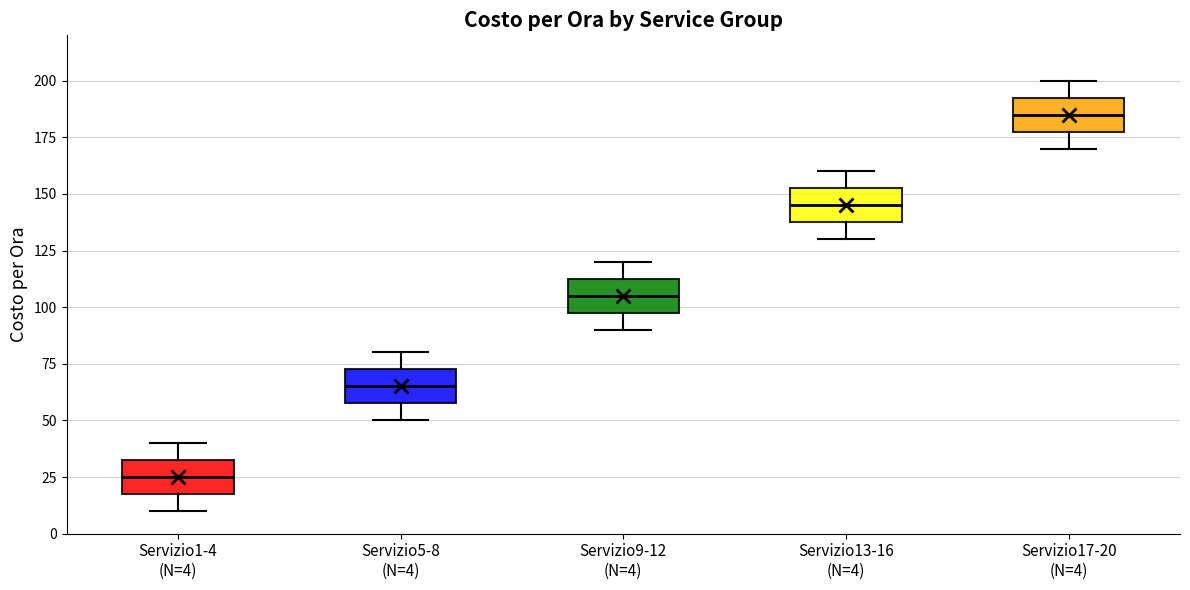

Reading left to right, transcribe this box plot: for each box, give where its median line is, the range the box spans, and where its two whiskers end, as read against the y-axis. The values are not printed on the chart, so give them approximately, as read against the axis.

Servizio1-4 (N=4): median 25, box 20 to 35, whiskers 10 to 40
Servizio5-8 (N=4): median 65, box 60 to 75, whiskers 50 to 80
Servizio9-12 (N=4): median 105, box 100 to 115, whiskers 90 to 120
Servizio13-16 (N=4): median 145, box 140 to 155, whiskers 130 to 160
Servizio17-20 (N=4): median 185, box 180 to 195, whiskers 170 to 200